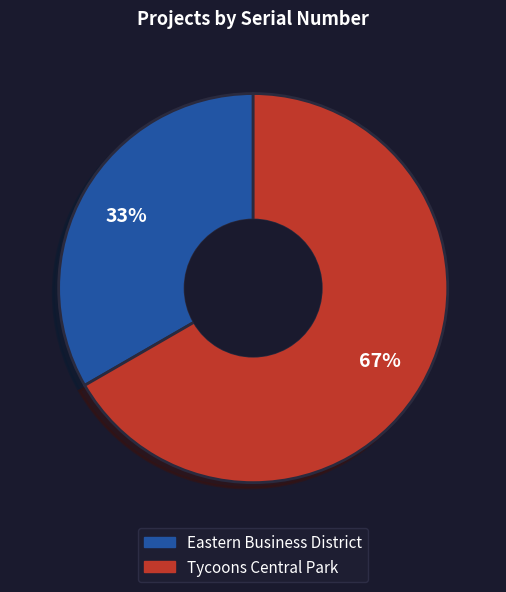

True or false: Tycoons Central Park accounts for 67% of the total.

True